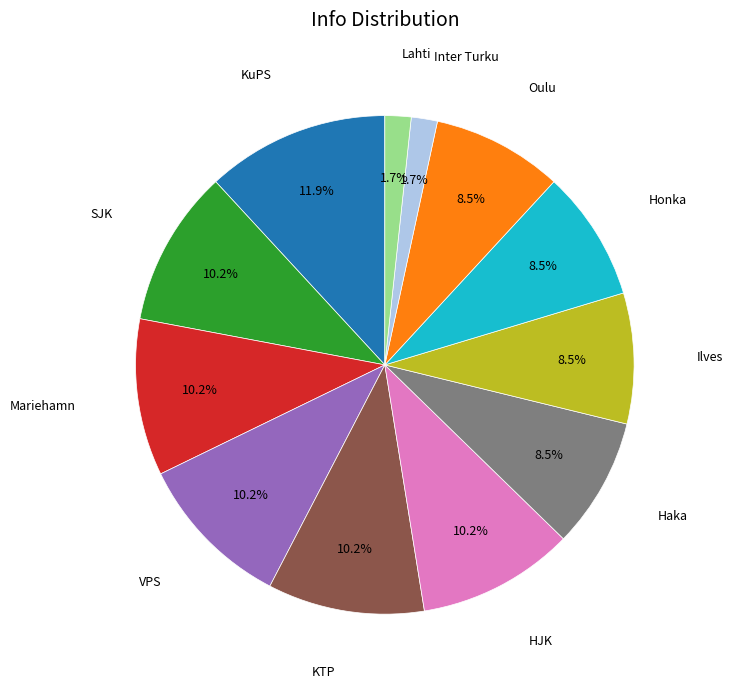

Does any single category account for the majority?

No